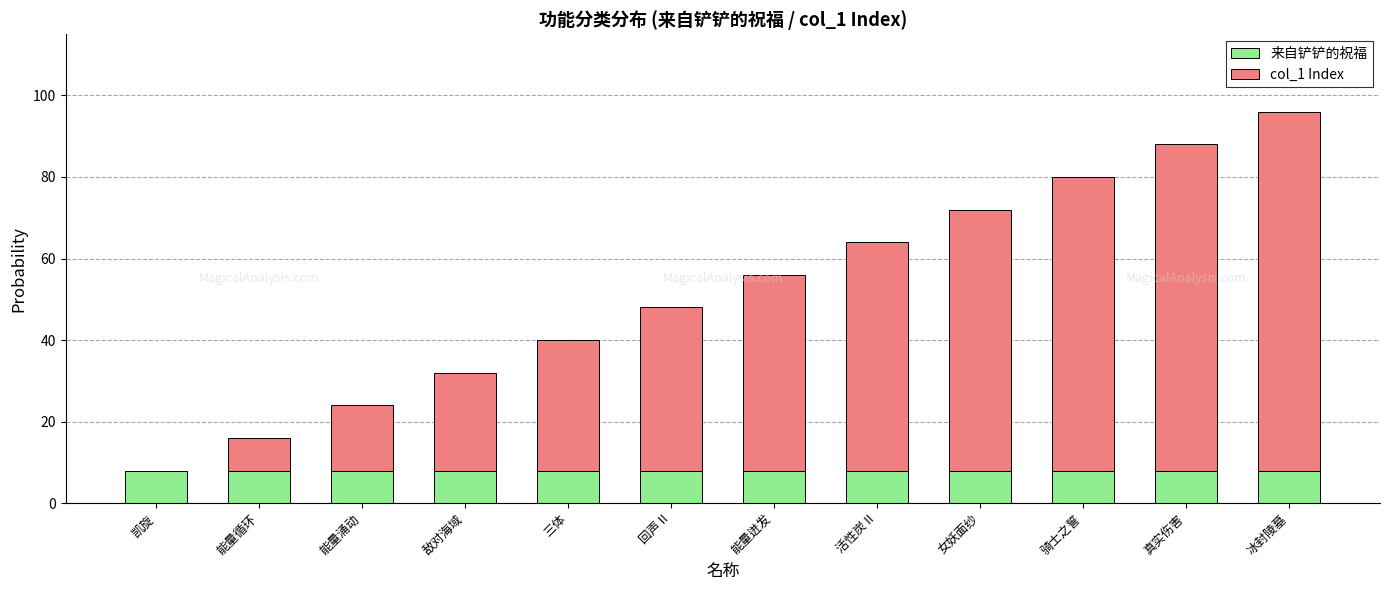

The 来自铲铲的祝福 series shows 8 at 活性炭 II. True or false?

True